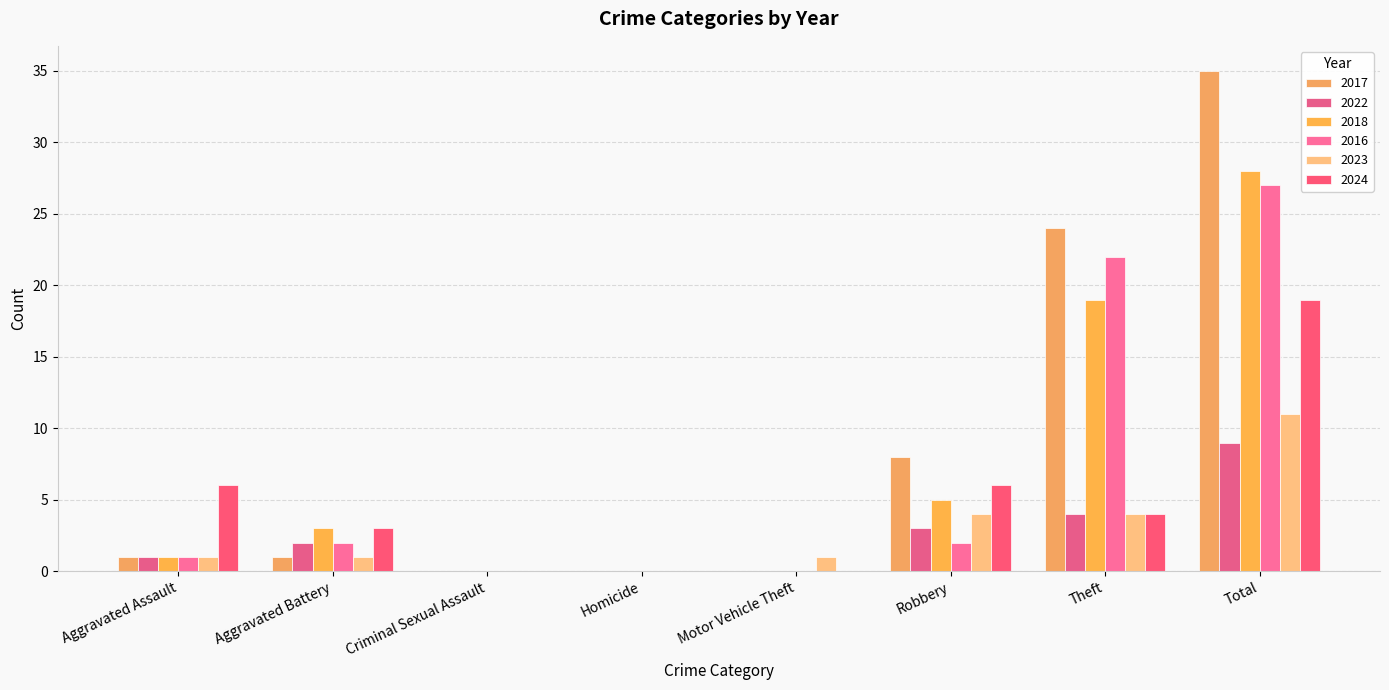

Which series changed the most between Aggravated Assault and Aggravated Battery?

2024